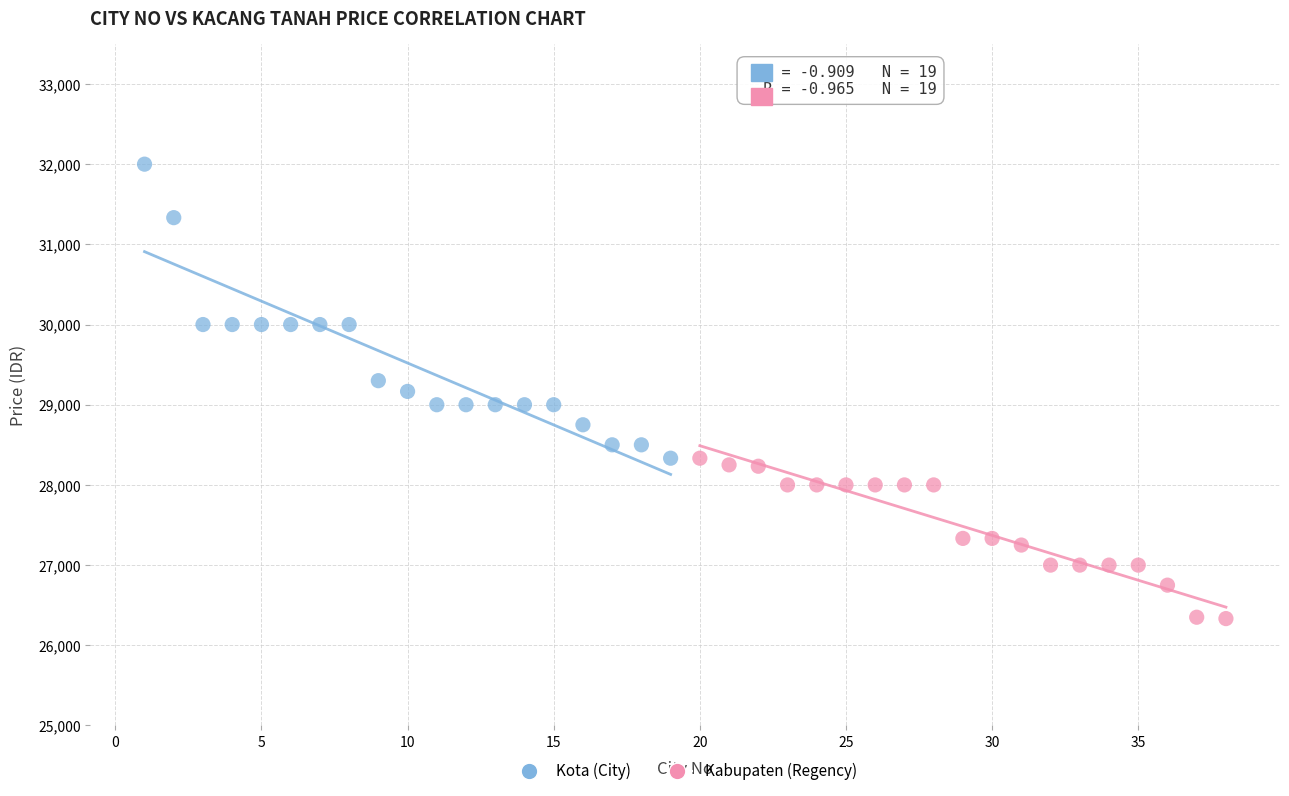

Which series contains the lowest Y value?

Kabupaten (Regency)